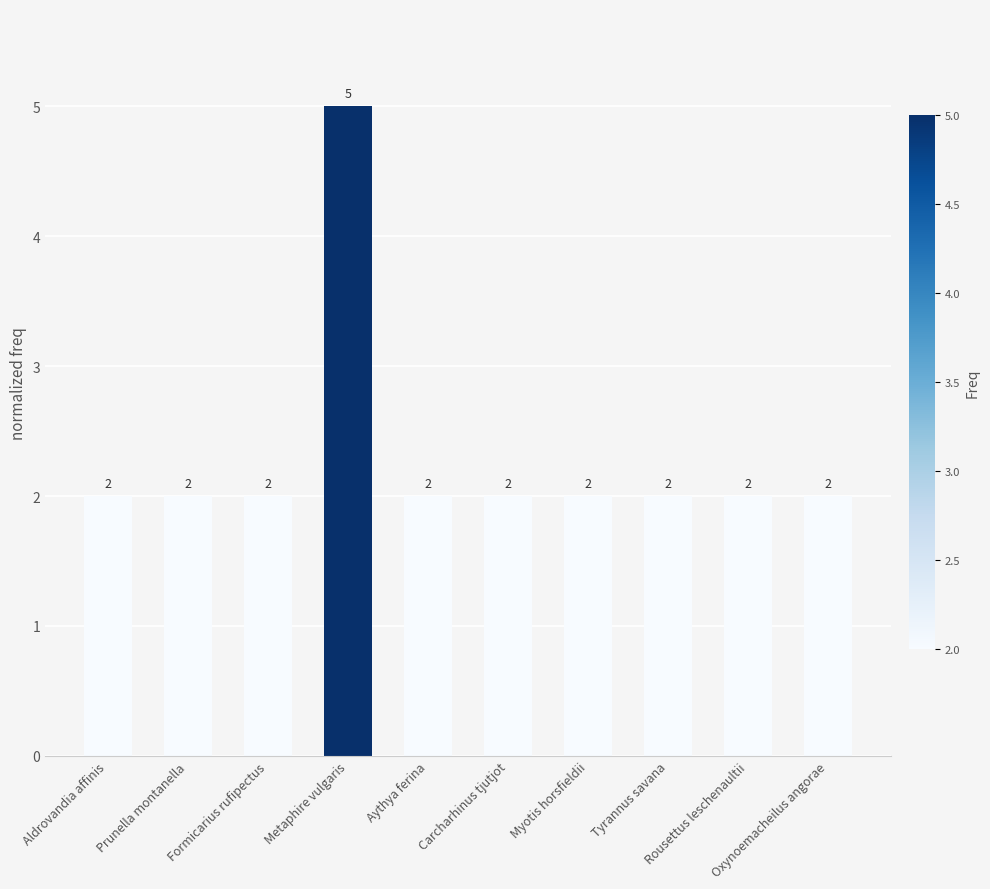

What is the sum of all values?

23